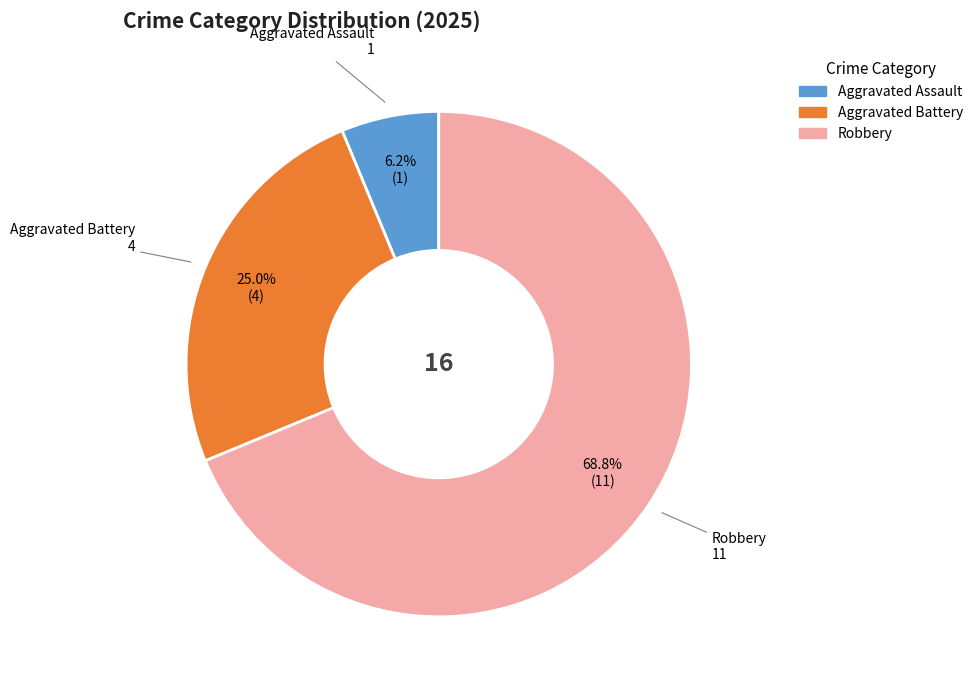

Is there a majority slice in this chart?

Yes